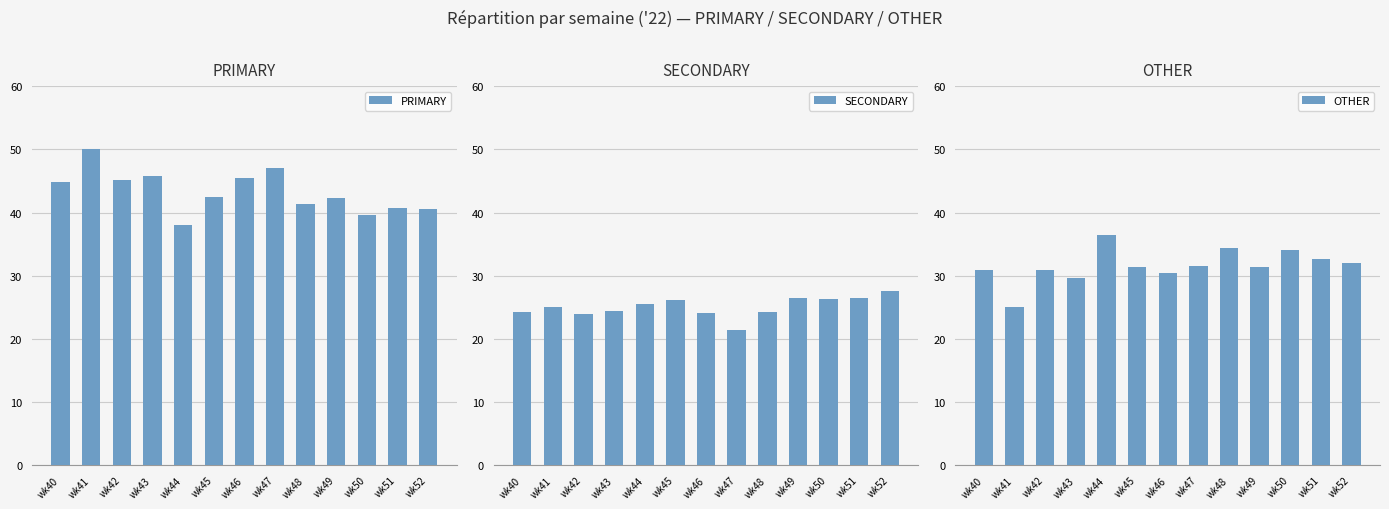

At how many categories does at least one series exceed 36?

13